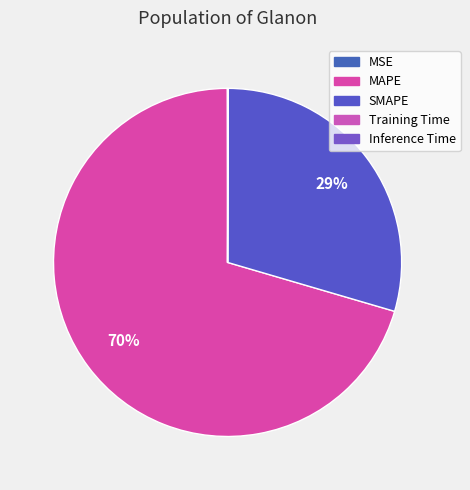

Which has a higher value, Inference Time or Training Time?

Inference Time